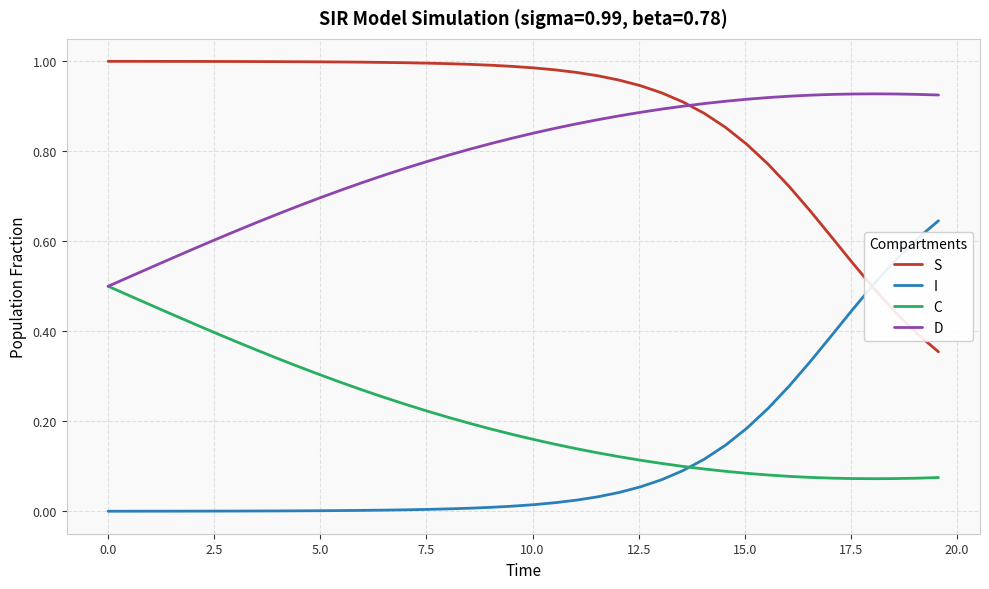

Rank the series by their maximum value, from highest to lowest.

S, D, I, C